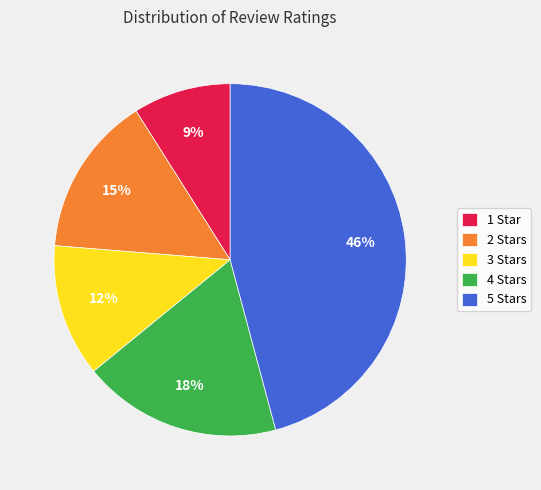

The 5 Stars slice represents 53% of the pie. True or false?

False